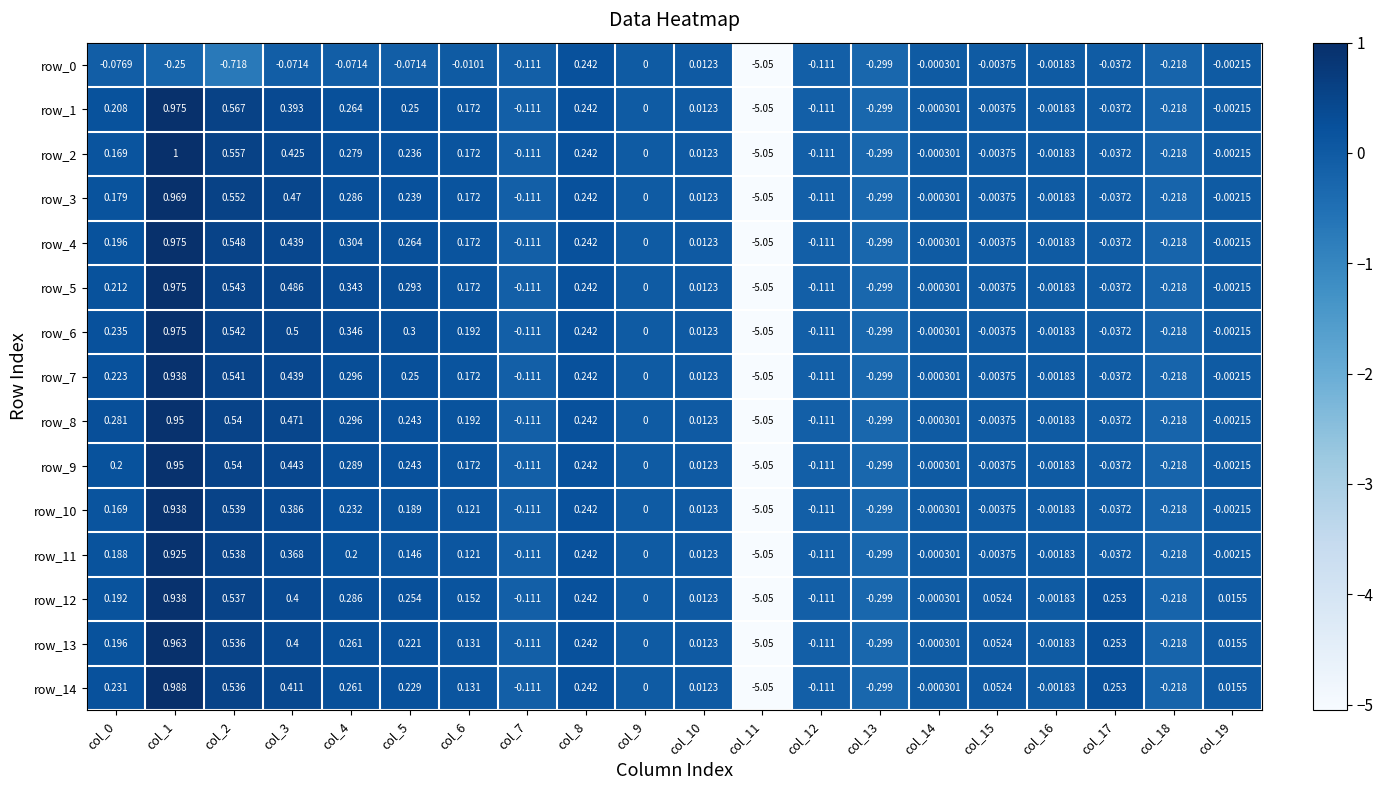

Is the value of row_11 at col_6 greater than the value of row_0 at col_5?

Yes